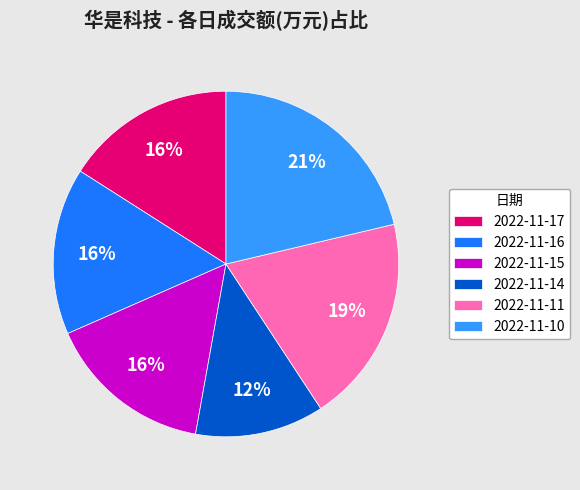

Which category has the smallest portion of the pie?

2022-11-14